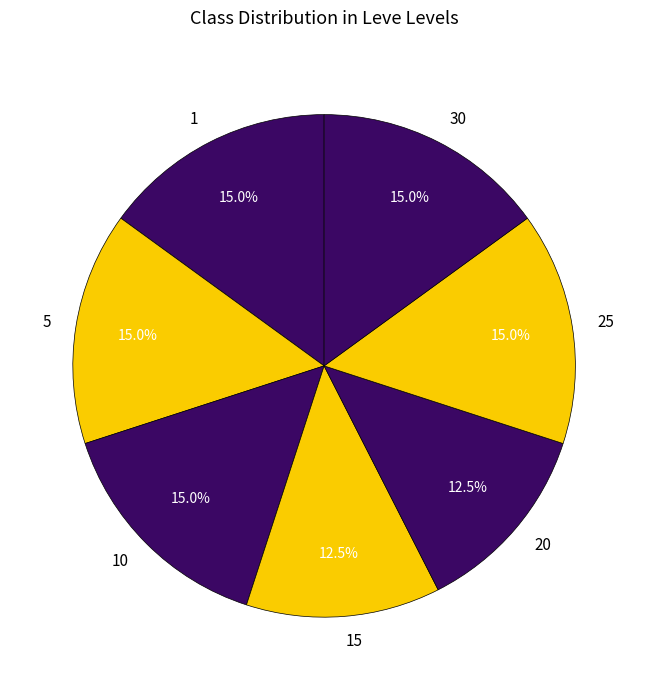

Combined, do 1 and 5 account for over 50%?

No